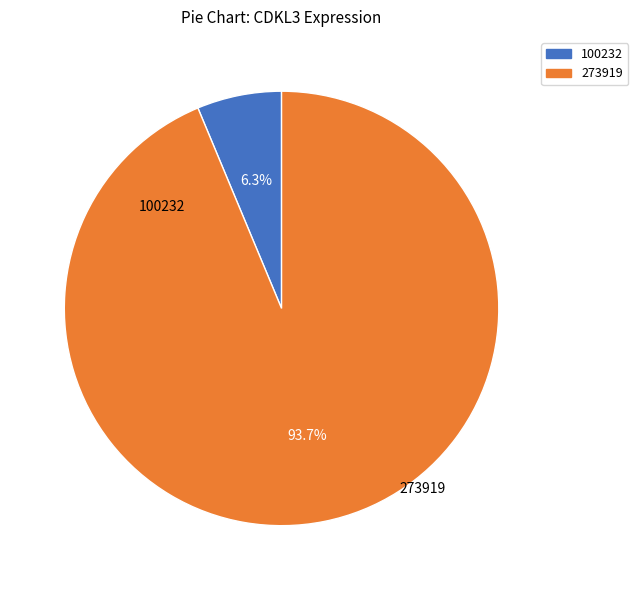

Is there any slice that represents more than half of the pie?

Yes